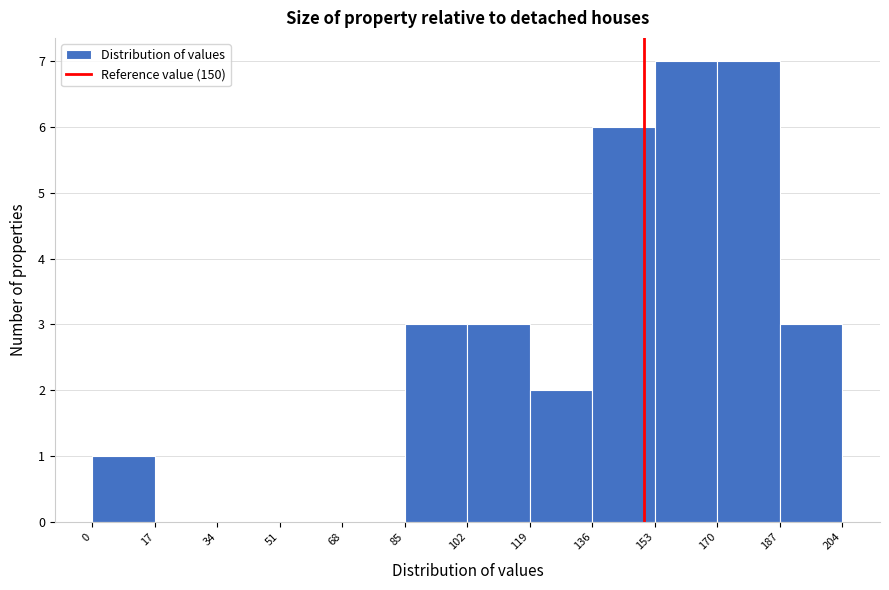

Reading left to right, transcribe this chart: for each bar, give the range it covers on the x-axis and its height. The values are not printed on the chart, so give them approximately, as read against the axis.

0 to 17: 1
17 to 34: 0
34 to 51: 0
51 to 68: 0
68 to 85: 0
85 to 102: 3
102 to 119: 3
119 to 136: 2
136 to 153: 6
153 to 170: 7
170 to 187: 7
187 to 204: 3